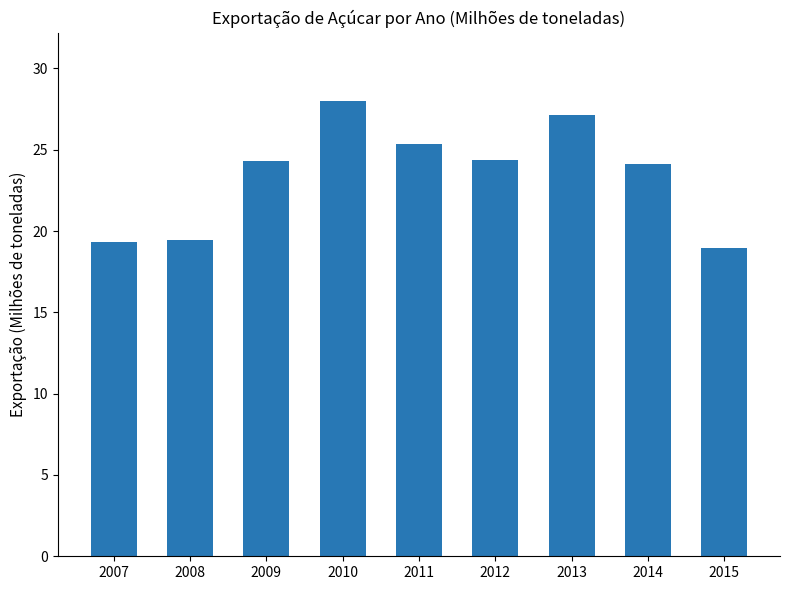

What is the value of the 8th bar from the left?

24.1